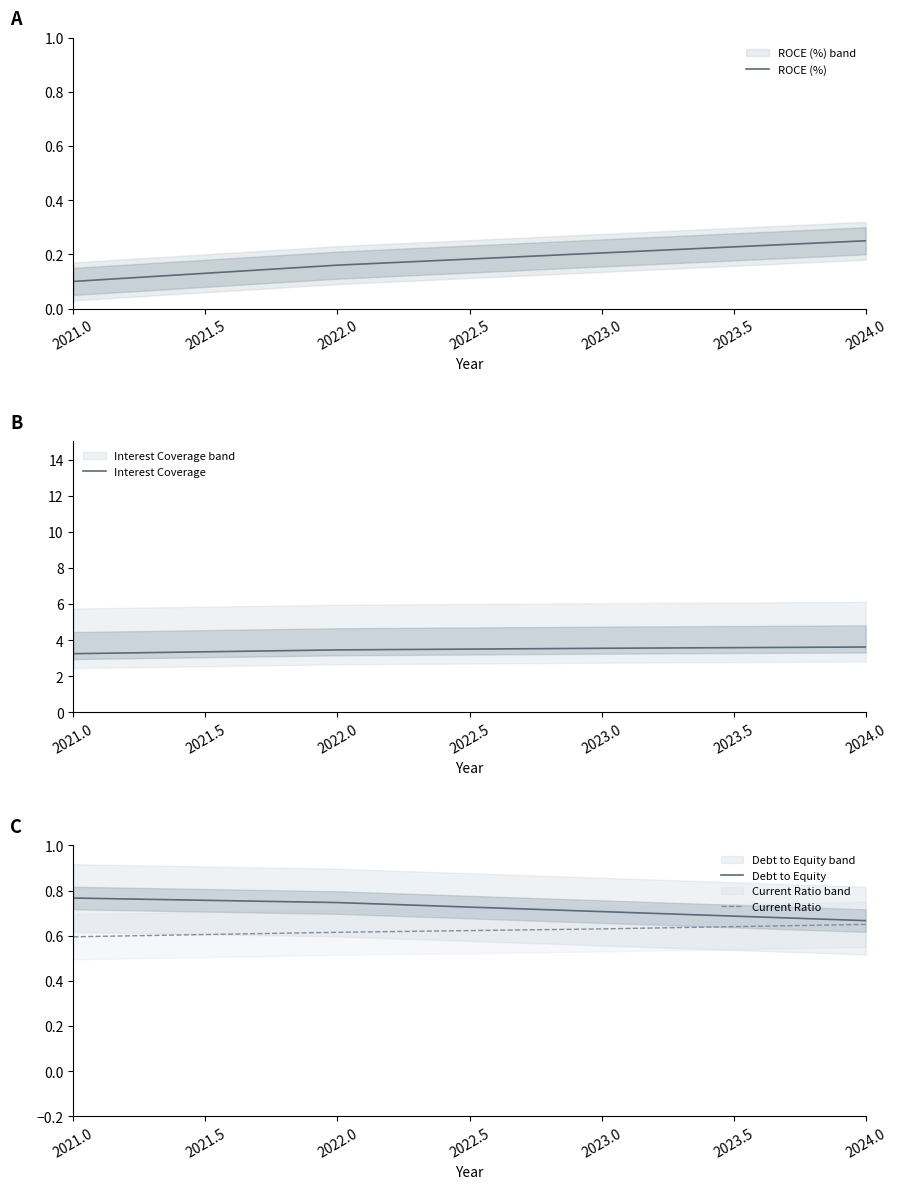

What is the average value of the Current Ratio series?

0.6